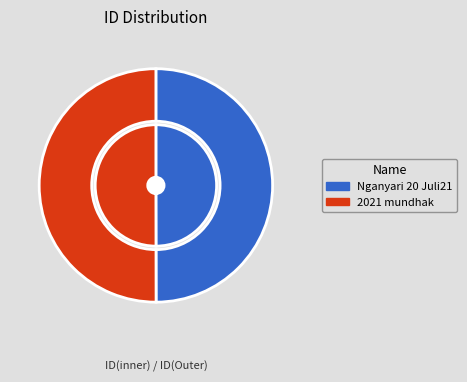

How many slices are in this pie chart?

2